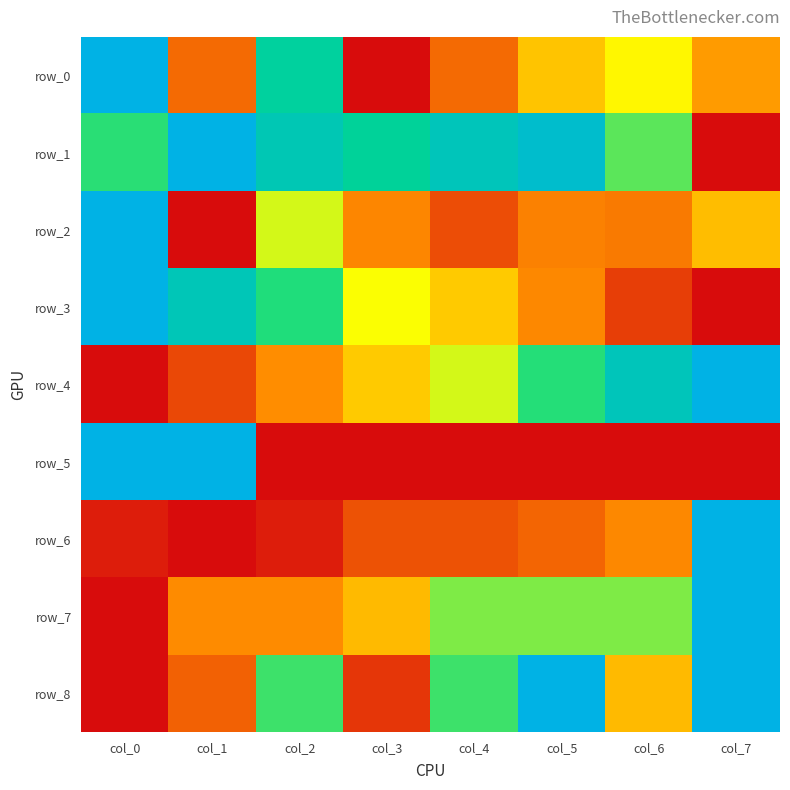

Is it true that row_0 equals 0.2 at col_1?

True